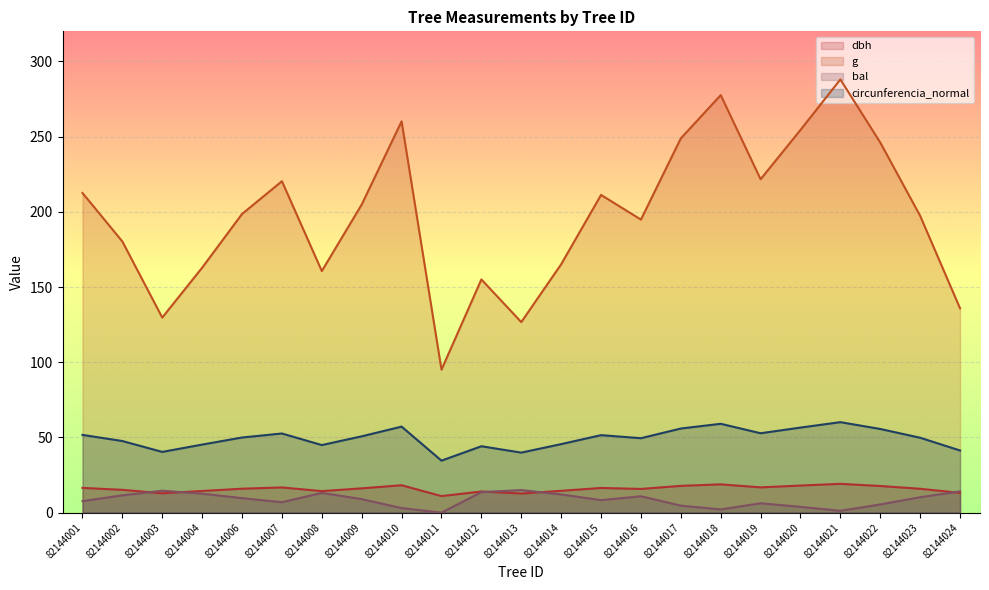

What is the average value of the bal series?

8.5